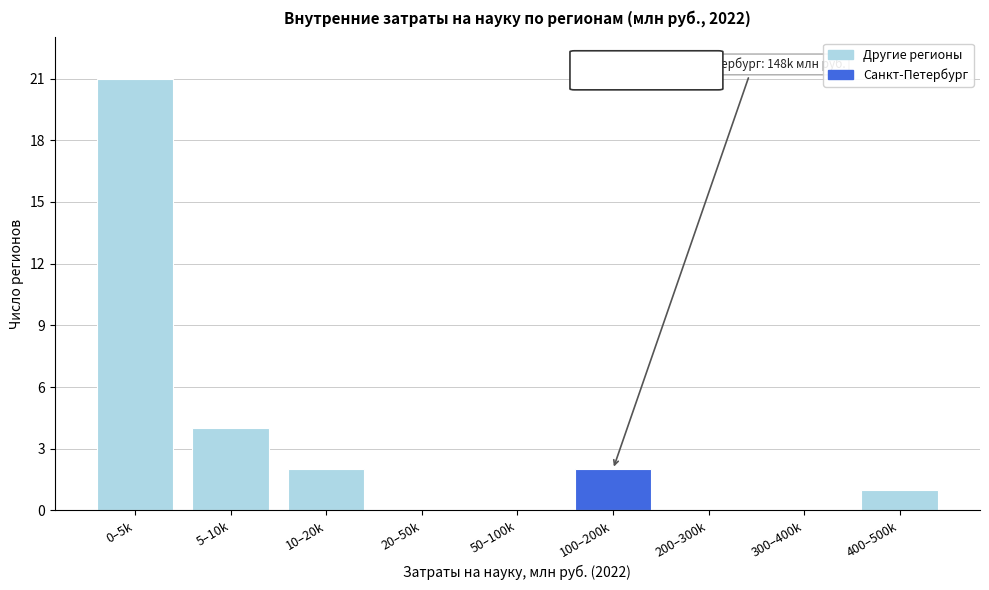

Reading left to right, list all the values displayed in this chart.

0–5k=21	5–10k=4	10–20k=2	20–50k=0	50–100k=0	100–200k=2	200–300k=0	300–400k=0	400–500k=1